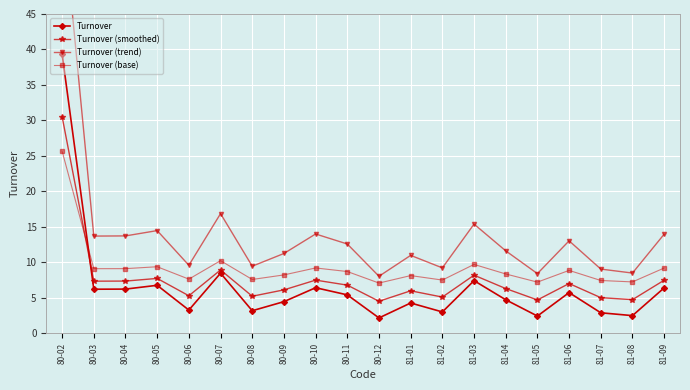

Rank the series by their maximum value, from highest to lowest.

Turnover (trend), Turnover, Turnover (smoothed), Turnover (base)